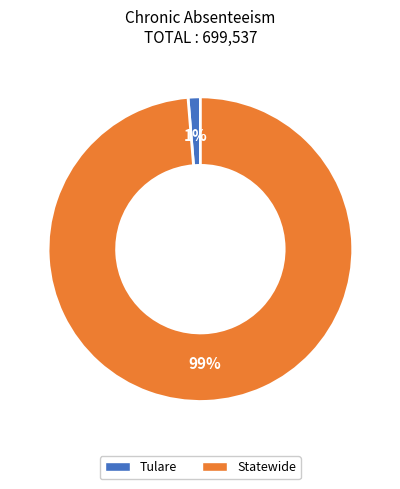

Is the sum of Tulare and Statewide greater than half?

Yes